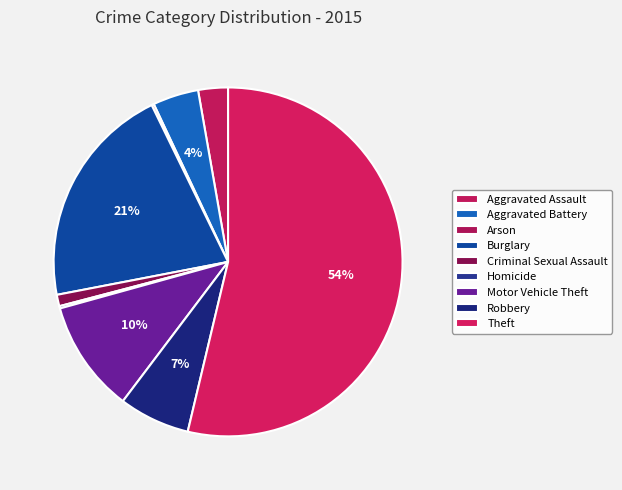

Count the number of slices in the pie.

9